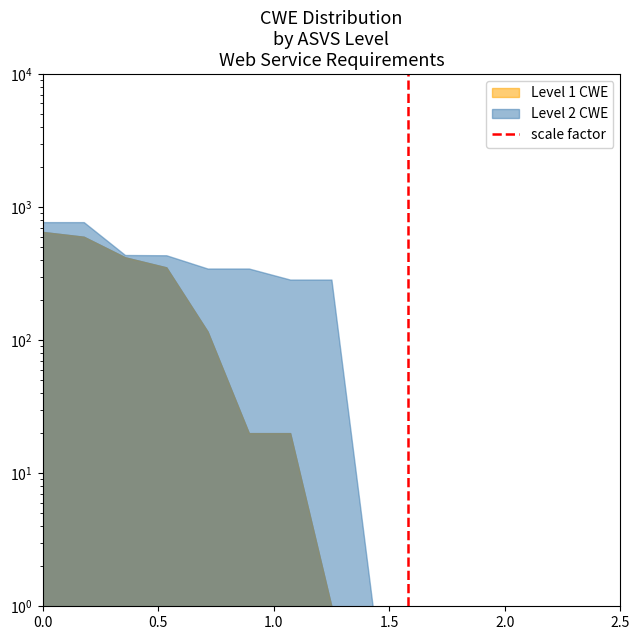

How many lines are shown in the chart?

1